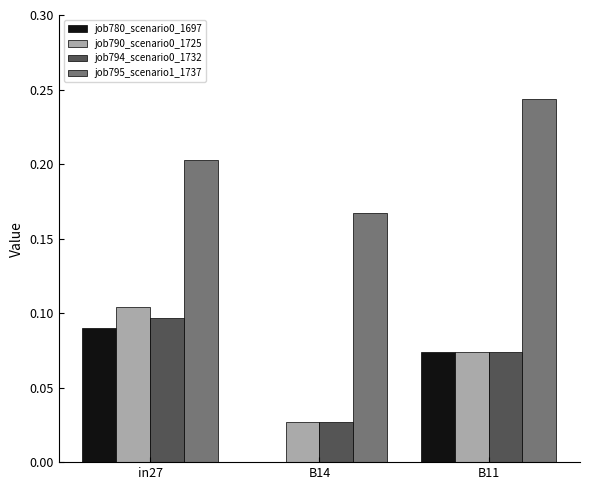

At which label does job780_scenario0_1697 reach its peak?

in27